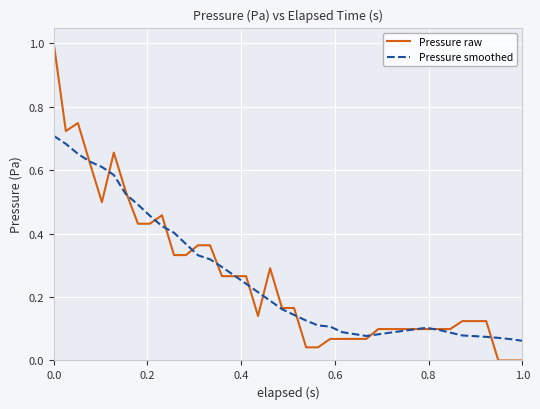

What is the difference between the maximum and second lowest values in the Pressure raw series?

1.0